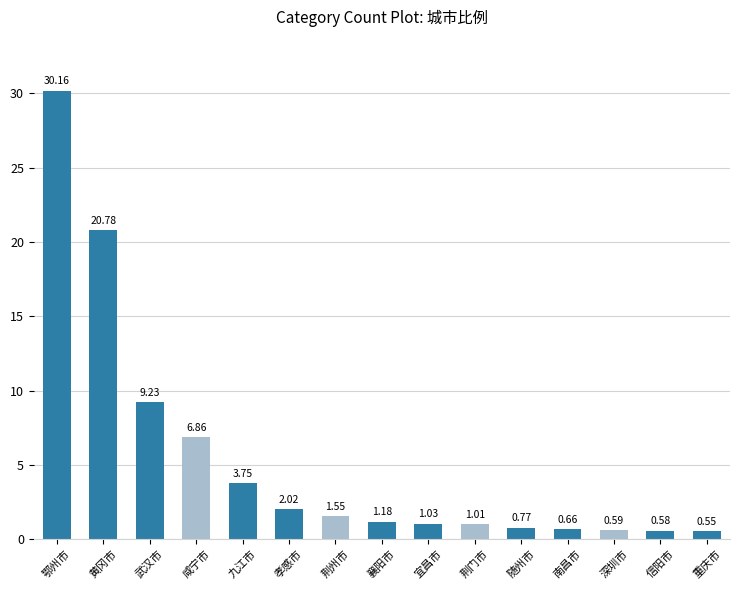

What is the label of the 3rd bar from the right?

深圳市